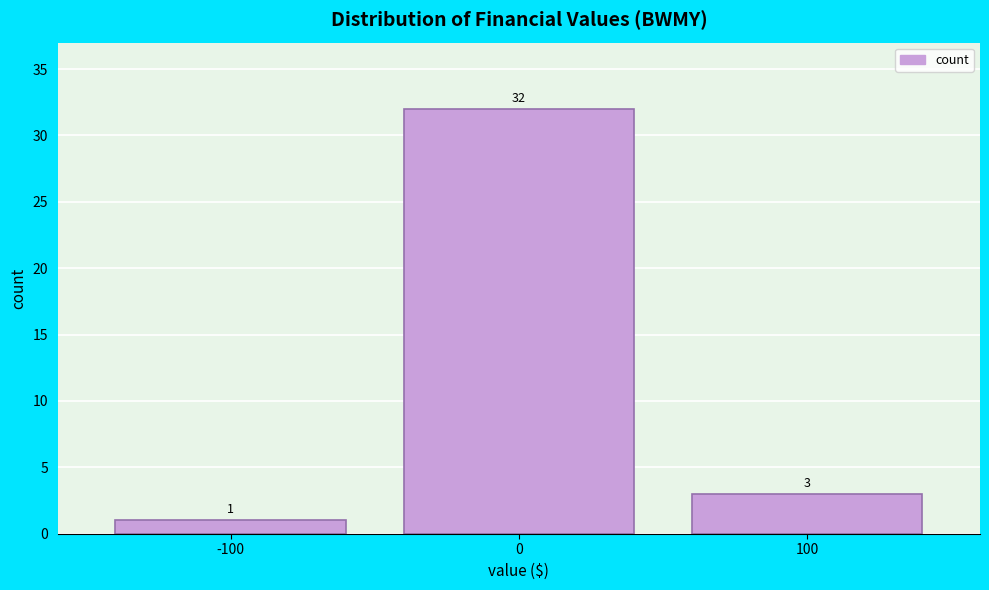

Reading left to right, extract all data points from this chart.

-100=1	0=32	100=3